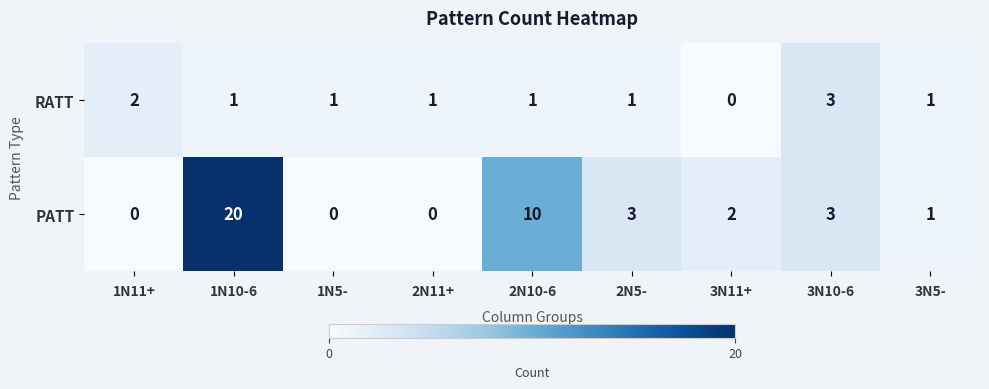

Which series has the largest total across all categories?

PATT